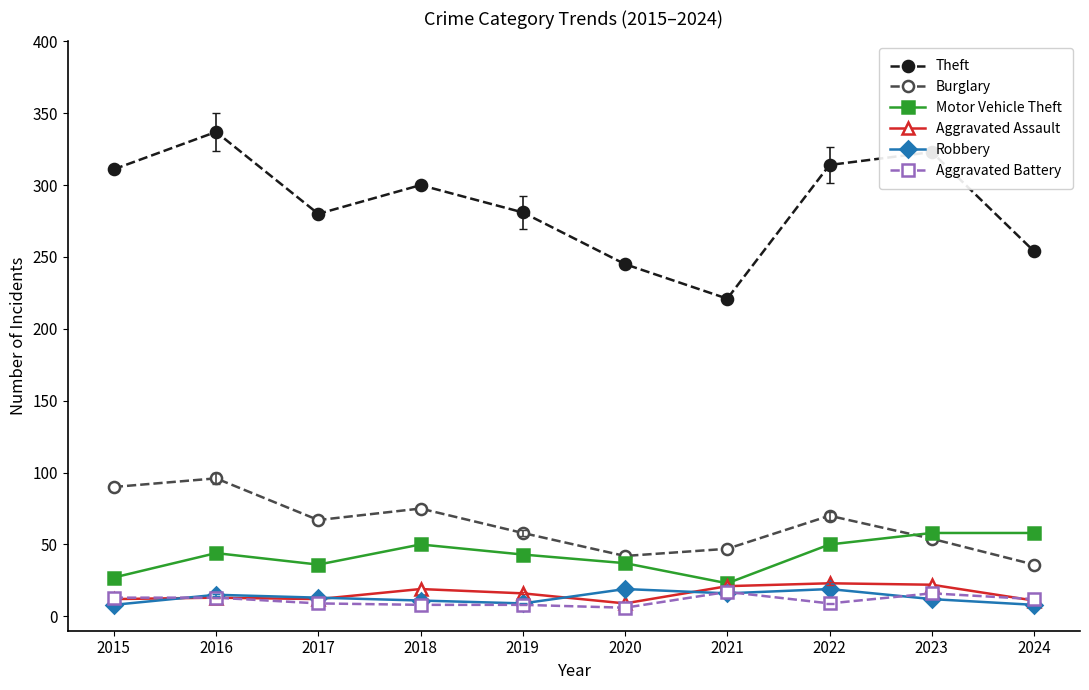

Which series changed the most between 2019 and 2021?

Theft